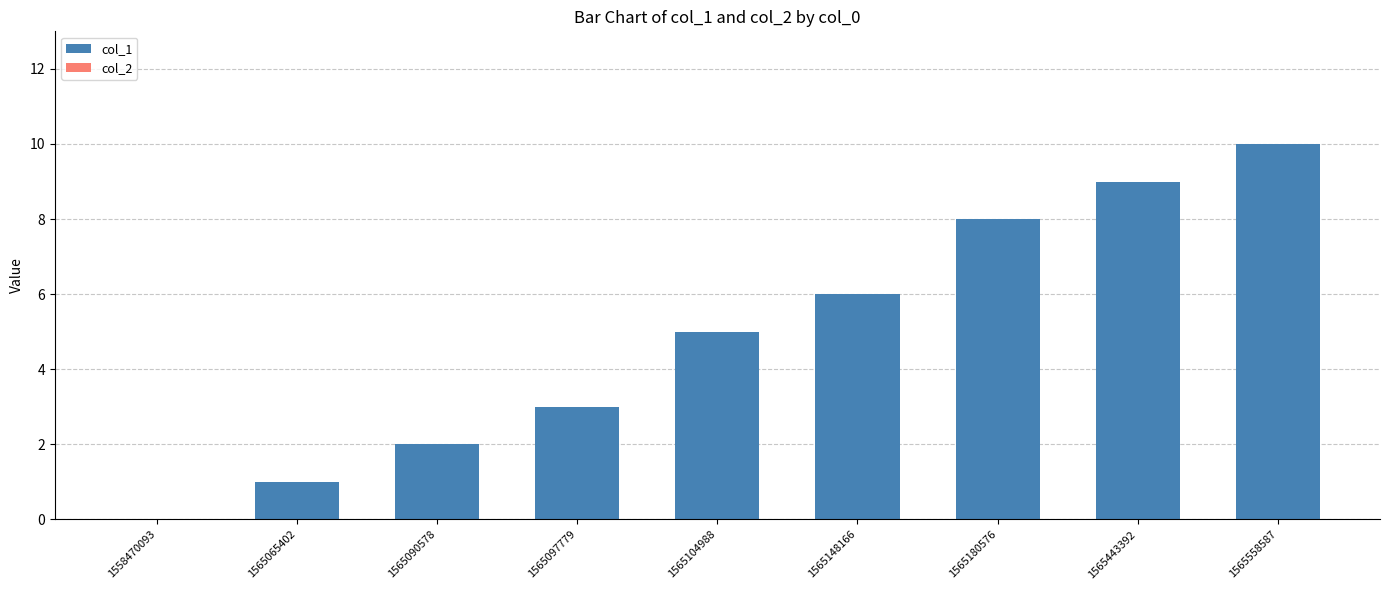

The chart shows a value of 10 at 1565558587. True or false?

True